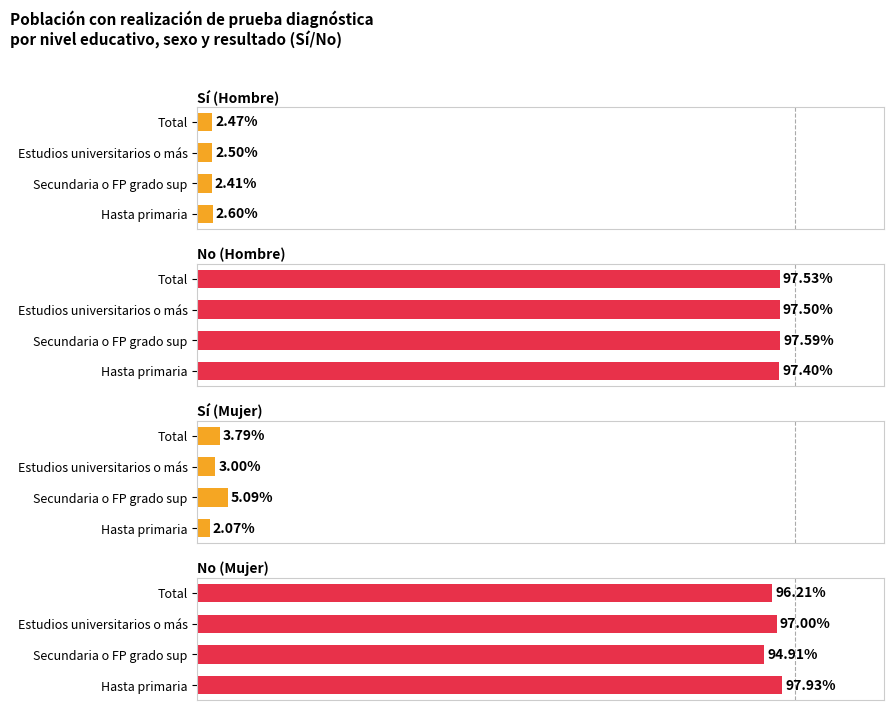

Where is Sí (Hombre) nearest to the value 0?

Secundaria o FP grado sup